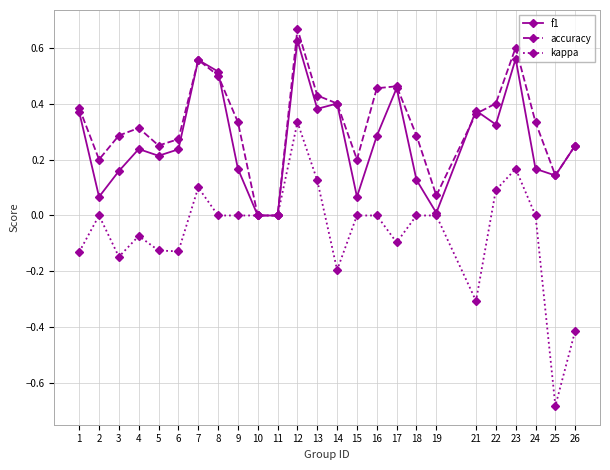

Which series changed the most between 23 and 25?

kappa